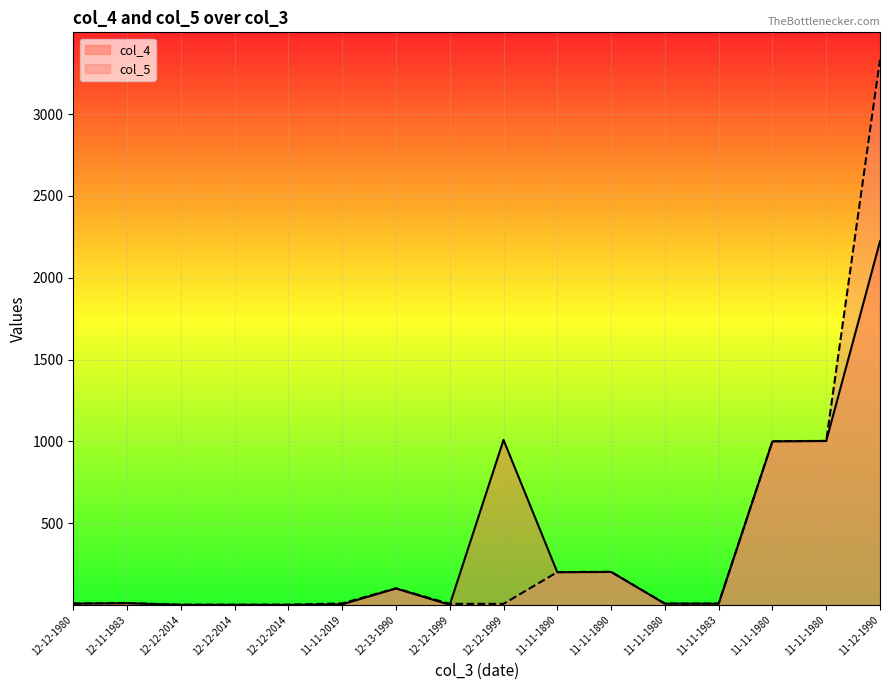

Where is the first local maximum for col_5?

12-11-1983